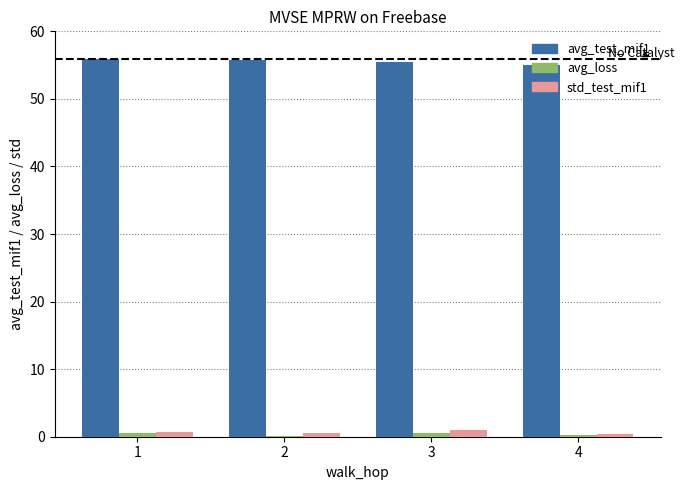

True or false: avg_test_mif1 has a value of 11.5 at 3.

False